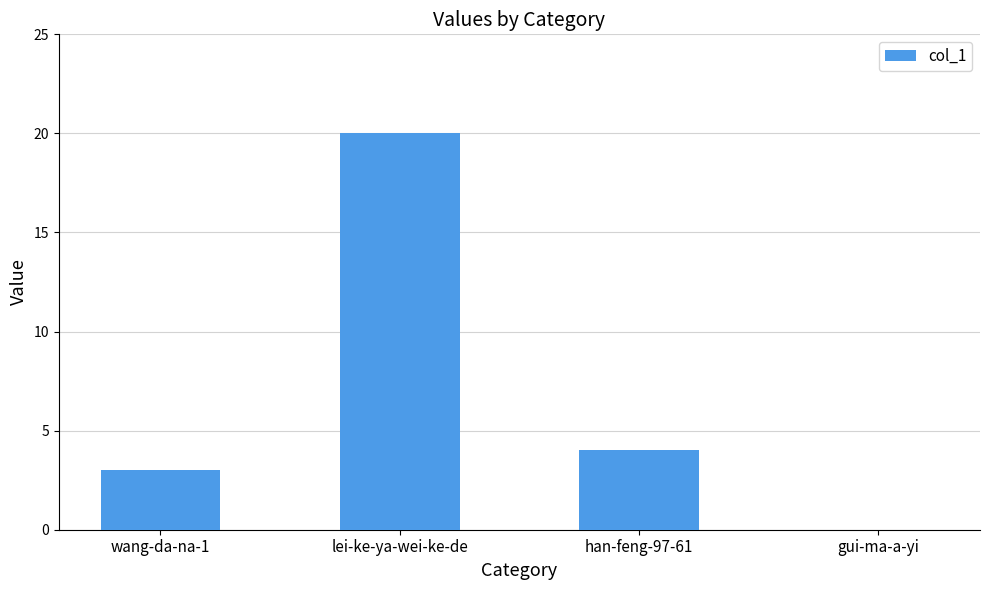

What is the sum of the values at wang-da-na-1 and gui-ma-a-yi?

3